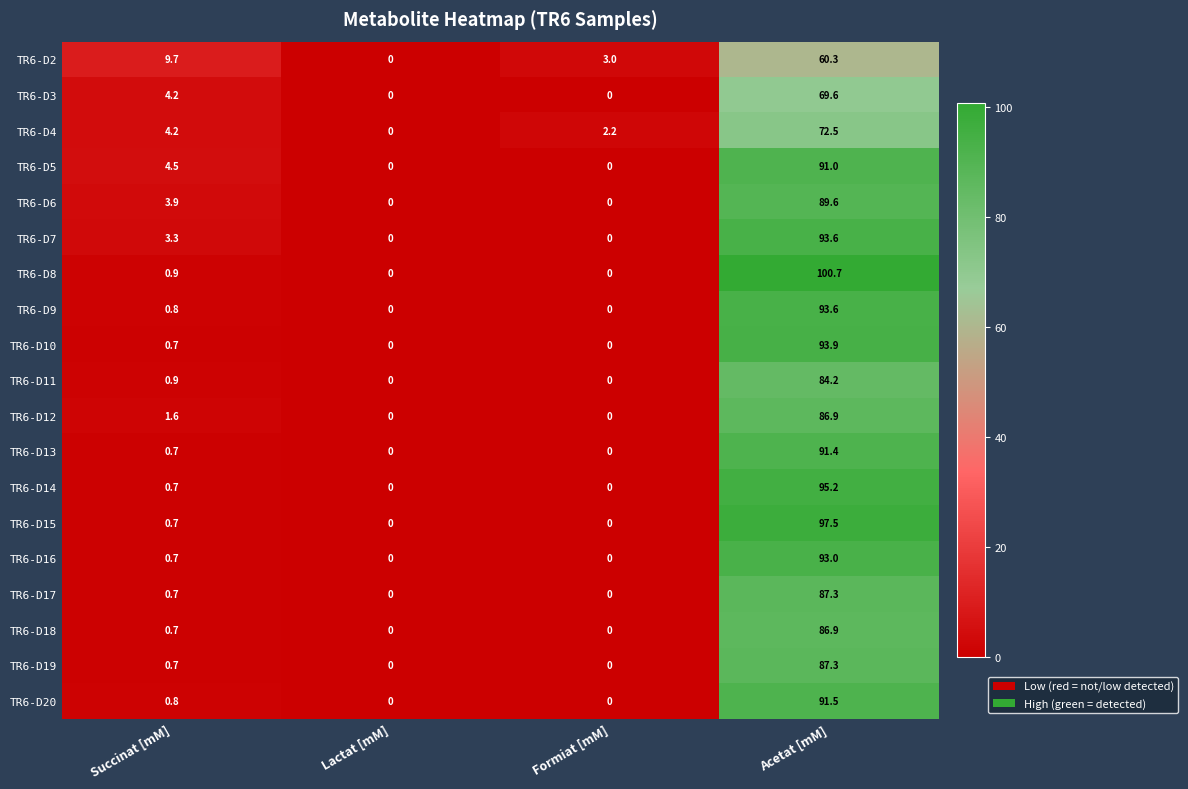

How many series are shown in this chart?

19